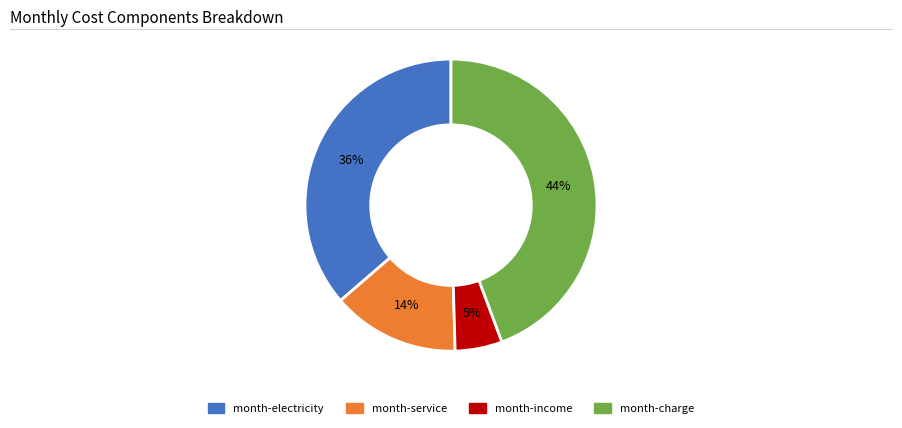

Is it true that month-service is 14% of the pie?

True